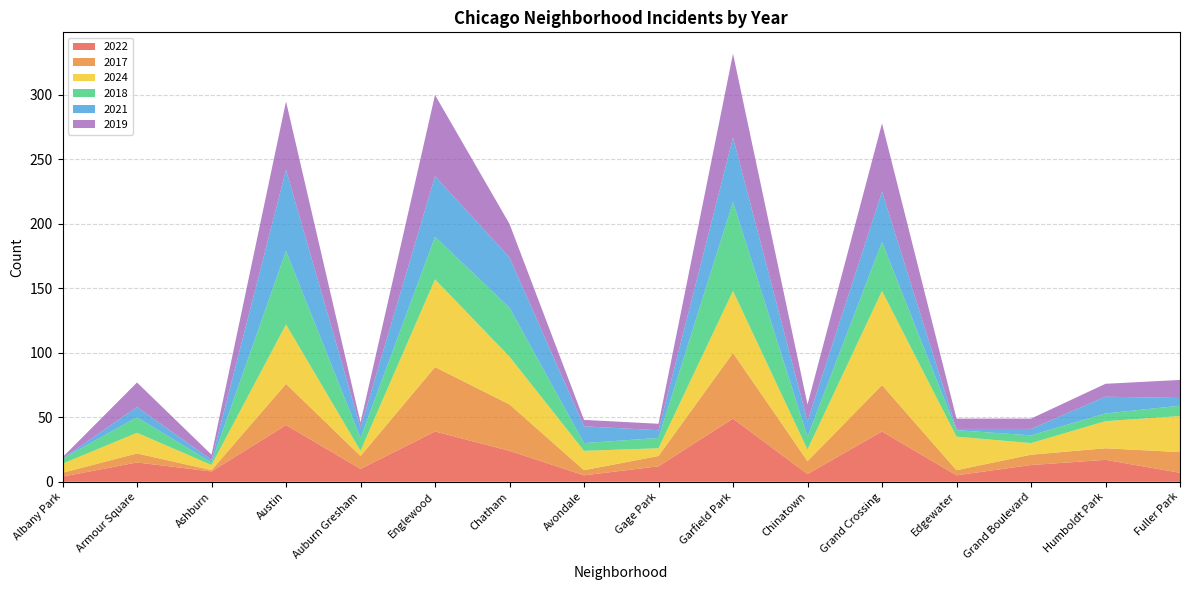

Reading right to left, what are all the values shown in this chart?

2022: 7	17	13	5	39	6	49	12	5	24	39	10	44	8	15	4
2017: 16	9	8	4	36	10	51	8	4	36	50	10	32	1	7	3
2024: 28	21	9	26	73	9	48	6	15	37	68	4	46	4	16	7
2018: 8	6	6	5	38	10	69	8	6	38	33	10	57	2	12	4
2021: 6	13	5	1	39	12	50	6	13	39	47	8	63	2	8	0
2019: 14	10	8	8	53	13	65	5	5	26	63	4	53	4	19	1